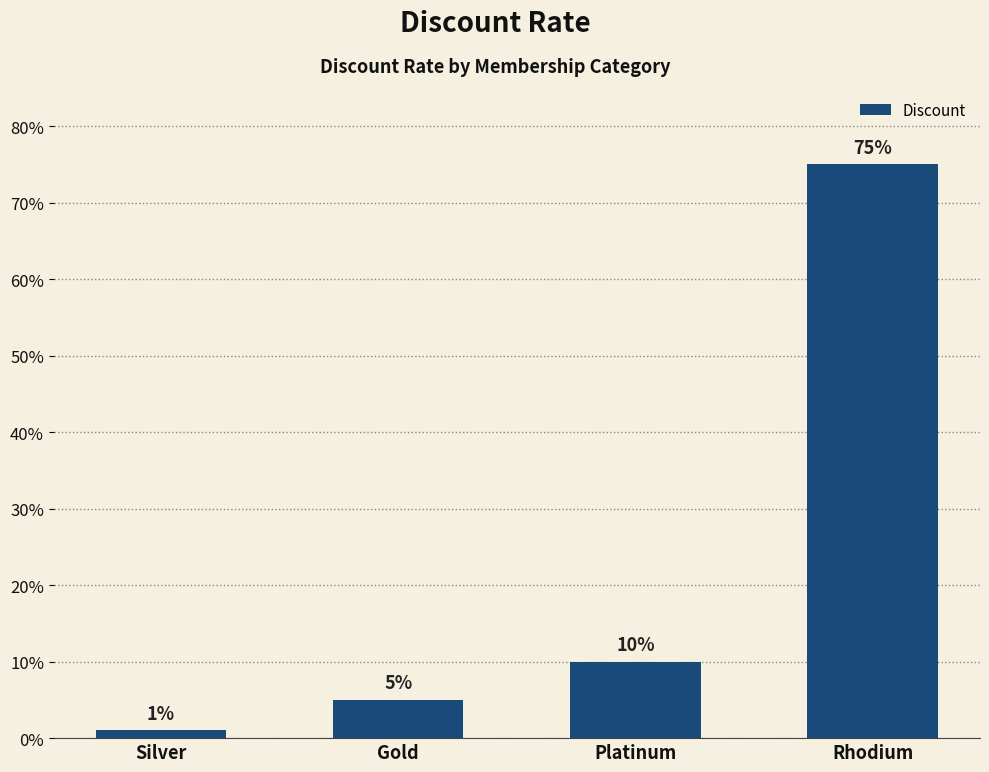

Rank the categories by value from highest to lowest.

Rhodium, Platinum, Gold, Silver